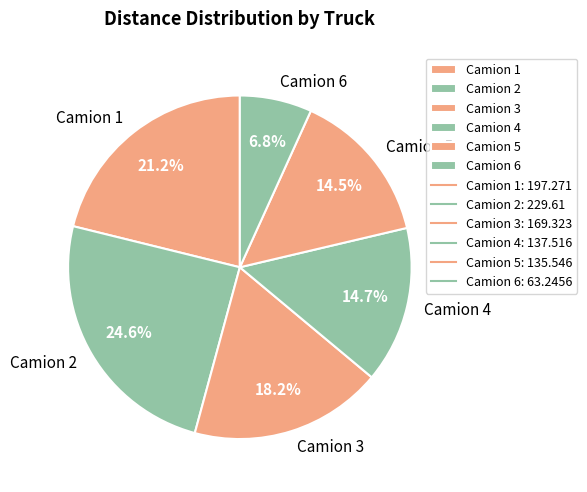

Approximately how many times larger is the value at Camion 3 compared to Camion 1?

0.9